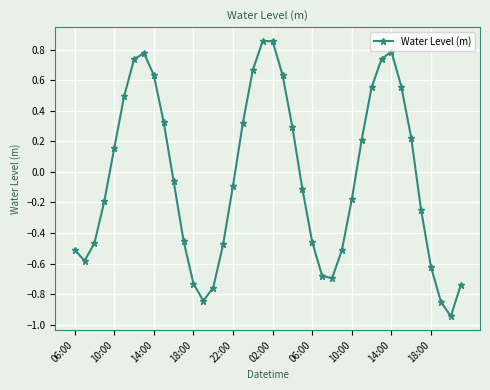

True or false: there are more than 0 points higher than both neighbors.

True